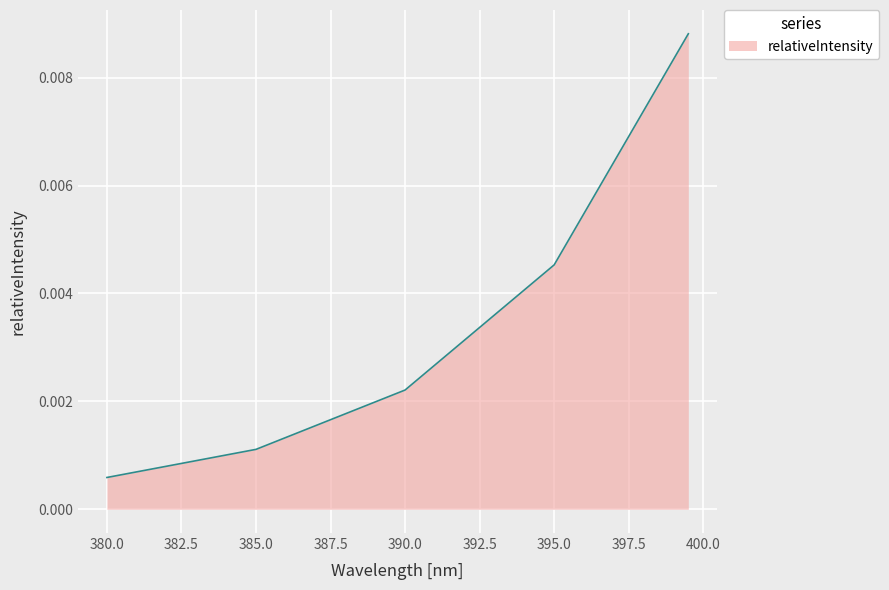

True or false: there are more than 0 points higher than both neighbors.

False